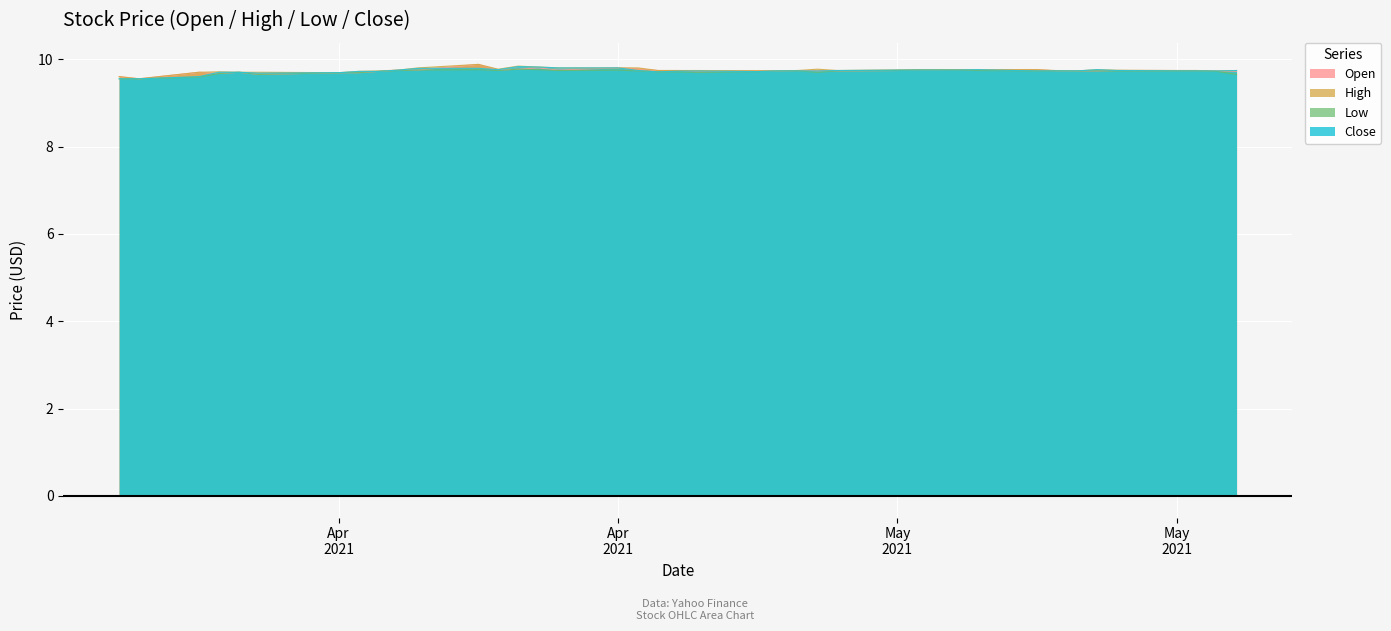

Reading right to left, transcribe all the data shown in this chart.

Open: 9.7	9.7	9.7	9.7	9.7	9.7	9.7	9.7	9.8	9.8	9.8	9.8	9.8	9.7	9.7	9.7	9.7	9.7	9.7	9.7	9.7	9.7	9.8	9.8	9.8	9.8	9.8	9.8	9.9	9.8	9.8	9.7	9.7	9.7	9.6	9.7	9.7	9.7	9.6	9.6
High: 9.7	9.7	9.7	9.7	9.7	9.8	9.7	9.7	9.8	9.8	9.8	9.8	9.8	9.8	9.7	9.8	9.7	9.7	9.7	9.7	9.7	9.7	9.8	9.8	9.8	9.8	9.8	9.8	9.9	9.8	9.8	9.7	9.7	9.7	9.7	9.7	9.7	9.7	9.6	9.6
Low: 9.6	9.7	9.7	9.7	9.7	9.7	9.7	9.7	9.7	9.7	9.8	9.8	9.8	9.7	9.7	9.7	9.7	9.7	9.7	9.7	9.7	9.7	9.7	9.8	9.7	9.8	9.8	9.7	9.8	9.8	9.7	9.7	9.7	9.7	9.6	9.7	9.7	9.6	9.6	9.6
Close: 9.7	9.7	9.7	9.7	9.7	9.8	9.7	9.7	9.7	9.8	9.8	9.8	9.8	9.8	9.7	9.7	9.7	9.7	9.7	9.7	9.7	9.7	9.7	9.8	9.8	9.8	9.8	9.8	9.8	9.8	9.8	9.7	9.7	9.7	9.7	9.7	9.7	9.6	9.6	9.6